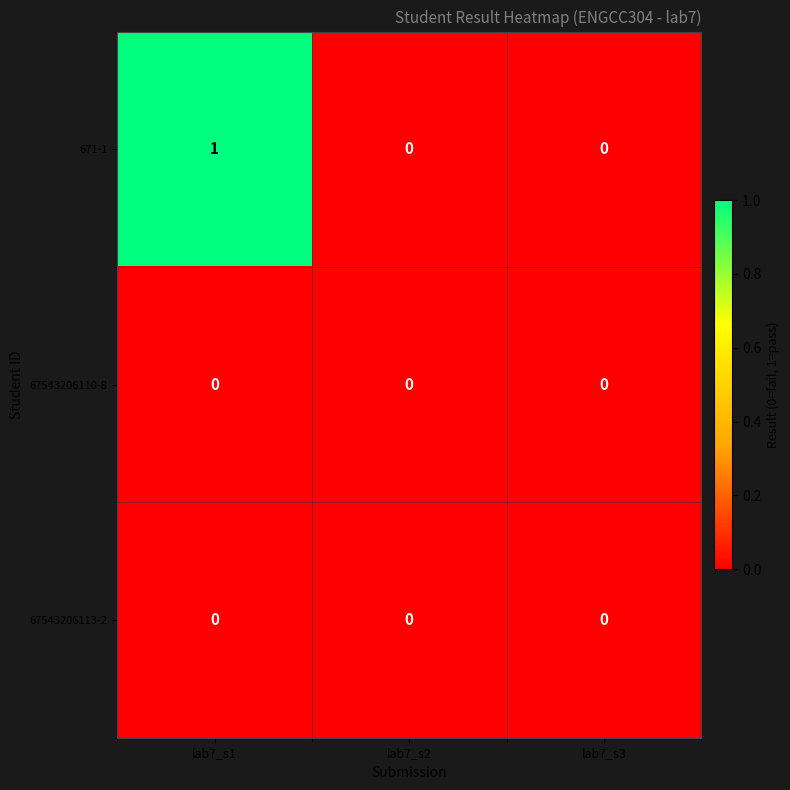

Reading left to right, extract all data points from this chart.

671-1: lab7_s1=1	lab7_s2=0	lab7_s3=0
67543206110-8: lab7_s1=0	lab7_s2=0	lab7_s3=0
67543206113-2: lab7_s1=0	lab7_s2=0	lab7_s3=0